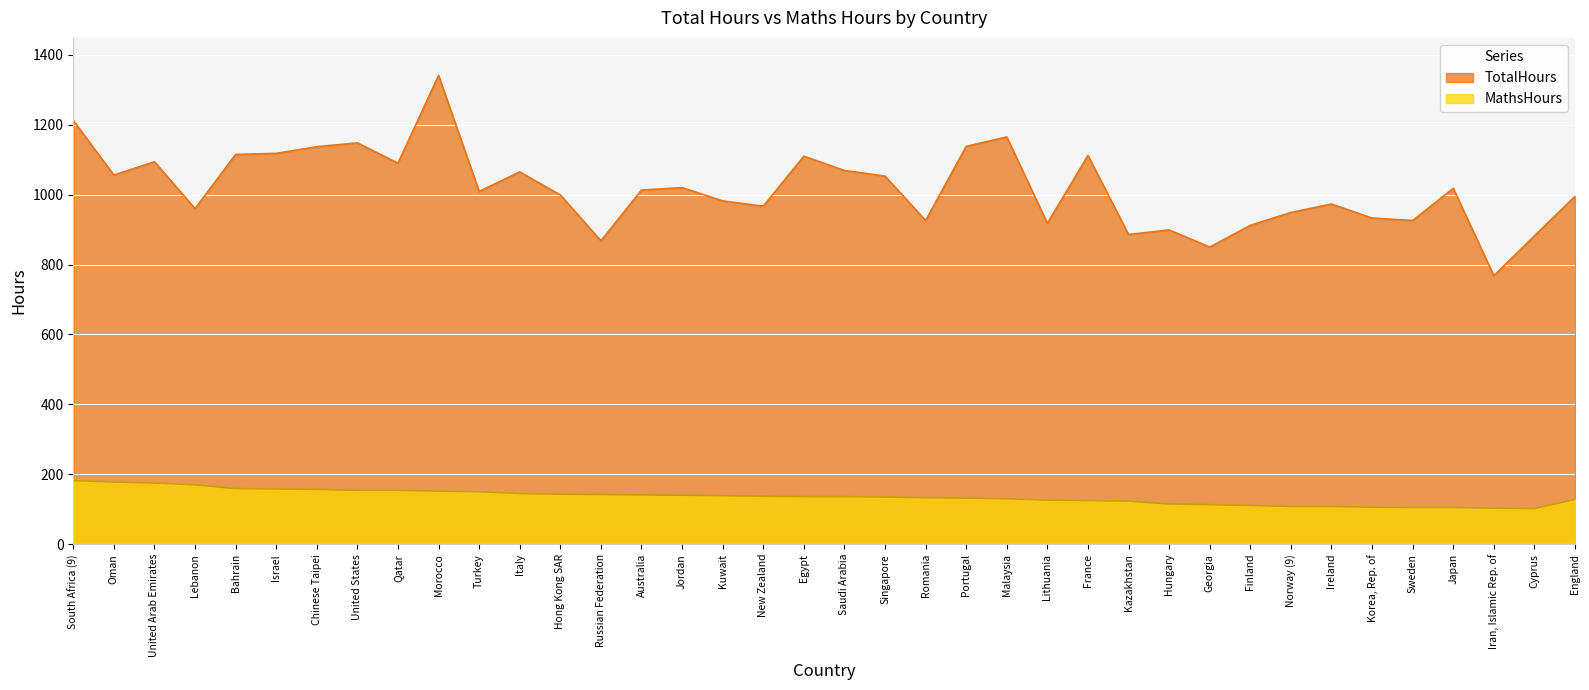

At which category is the sum across all series the highest?

Morocco